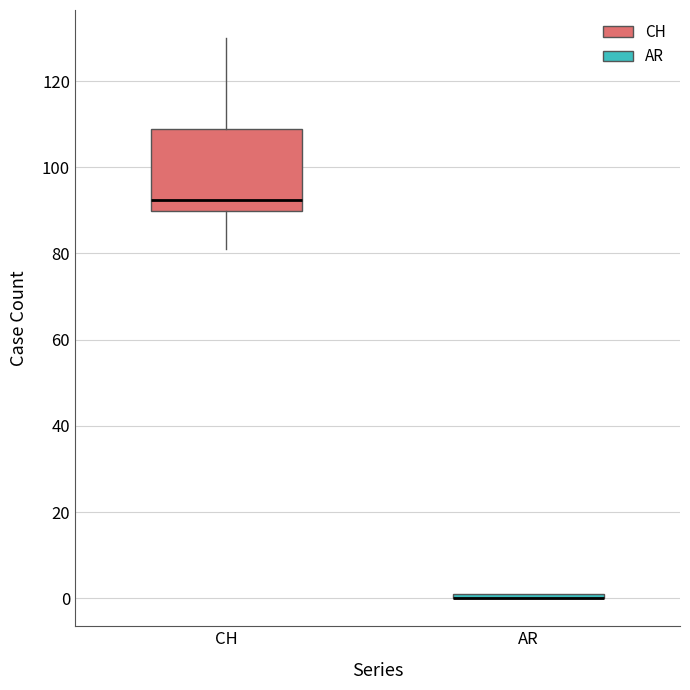

Which box is the tallest, from its lower edge to its upper edge?

CH